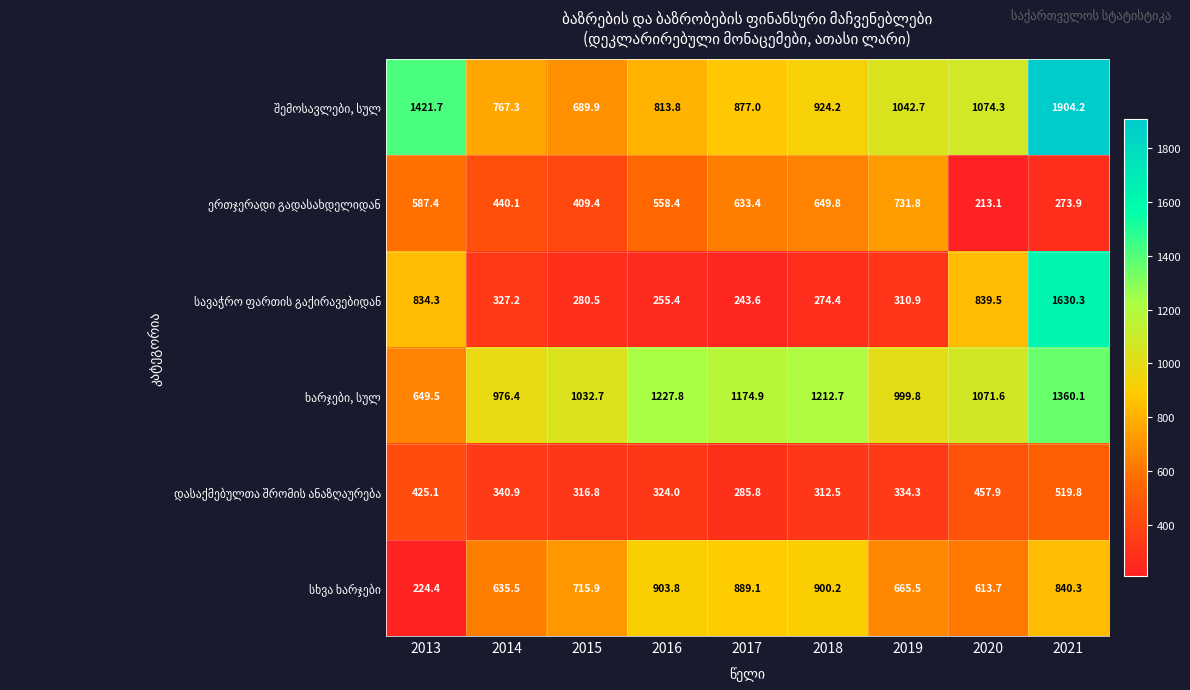

Which category has the highest value across all series?

2021